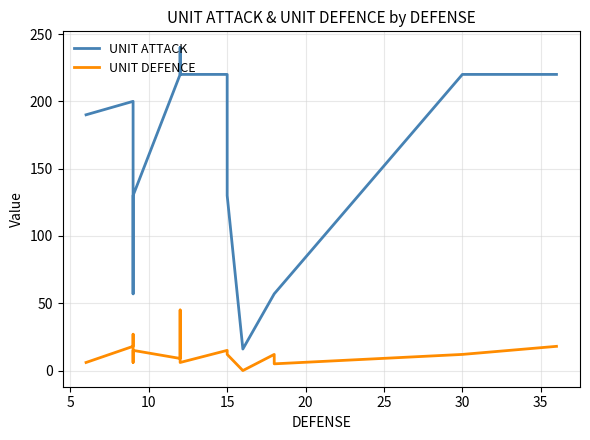

What is the difference between the second highest and second lowest values in the UNIT ATTACK series?

163